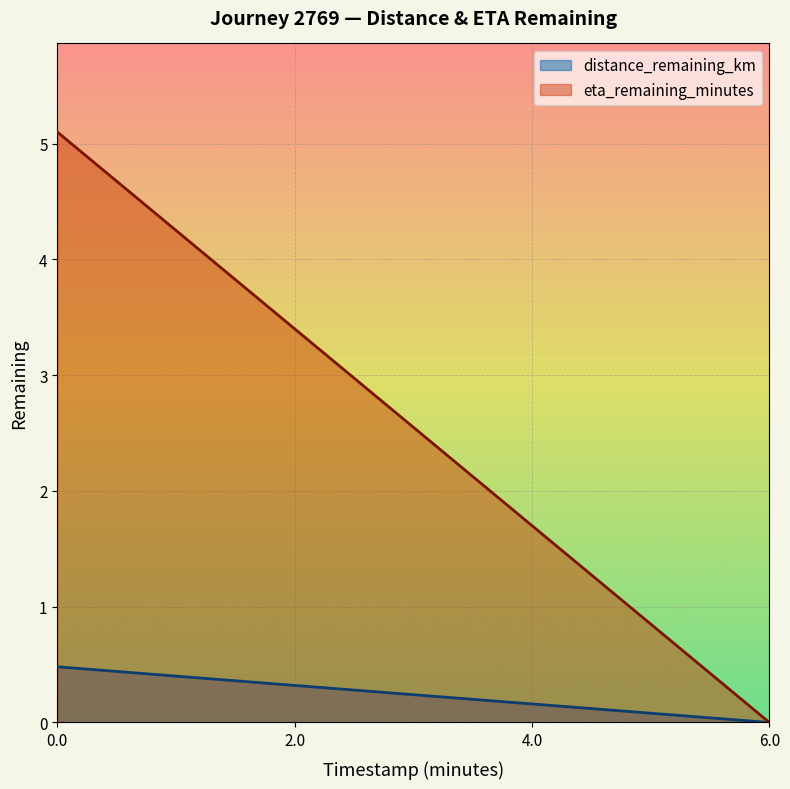

The eta_remaining_minutes series shows 1.7 at 4.0. True or false?

True